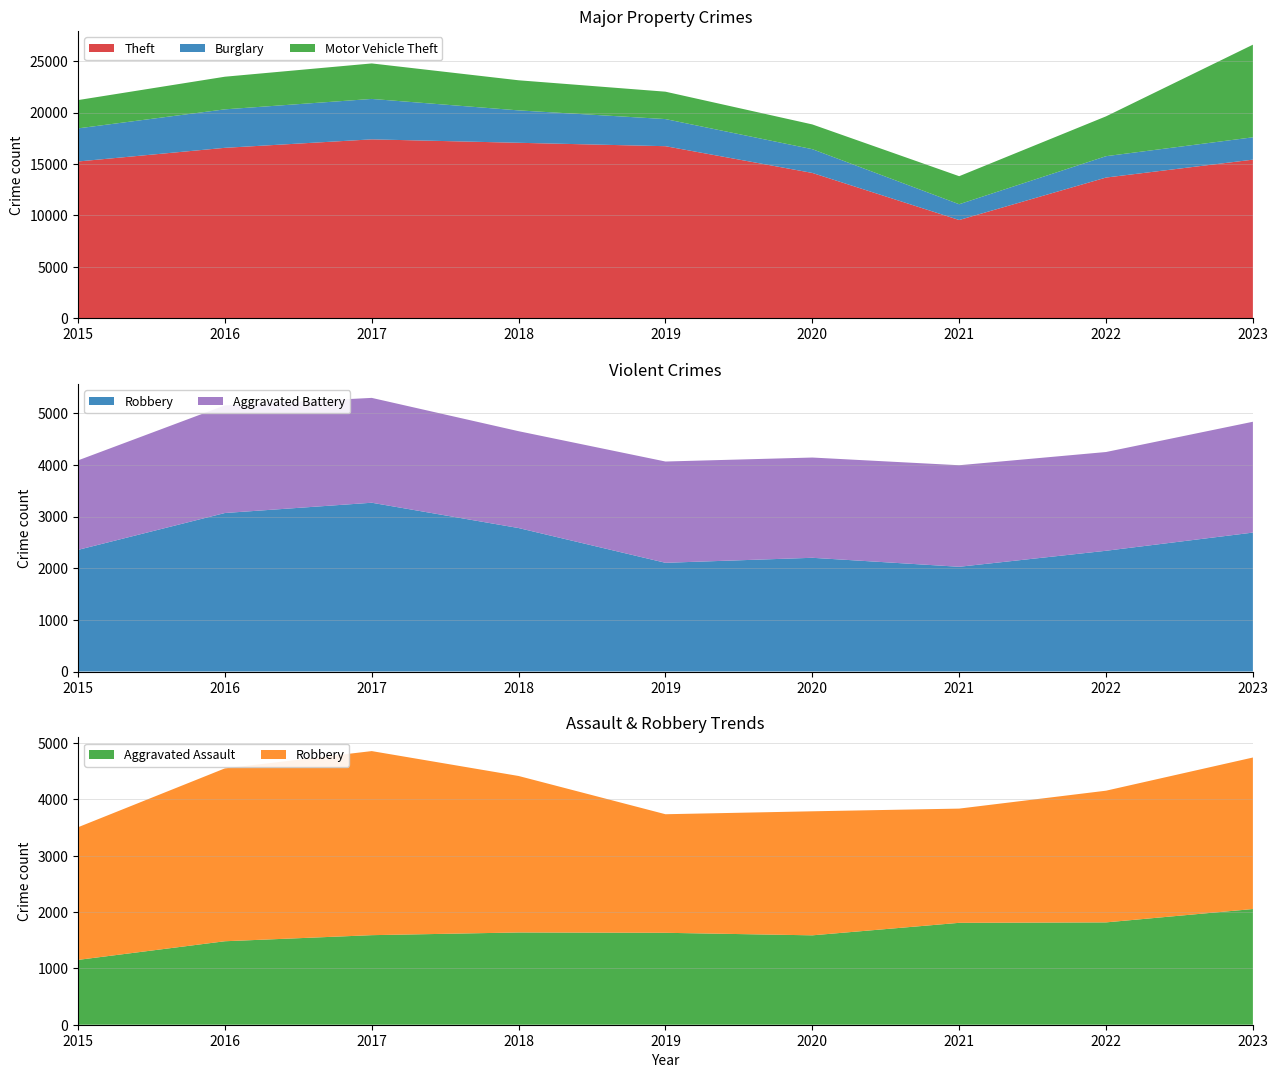

Reading left to right, extract all data points from this chart.

Aggravated Assault: 1151	1482	1590	1638	1632	1587	1809	1817	2054
Aggravated Battery: 1733	2084	2030	1875	1961	1941	1966	1912	2146
Burglary: 3217	3740	3929	3149	2635	2310	1533	2076	2172
Motor Vehicle Theft: 2750	3171	3450	2925	2662	2404	2725	3871	9001
Robbery: 2355	3069	3268	2778	2105	2202	2028	2338	2690
Theft: 15242	16569	17392	17059	16728	14129	9554	13681	15420